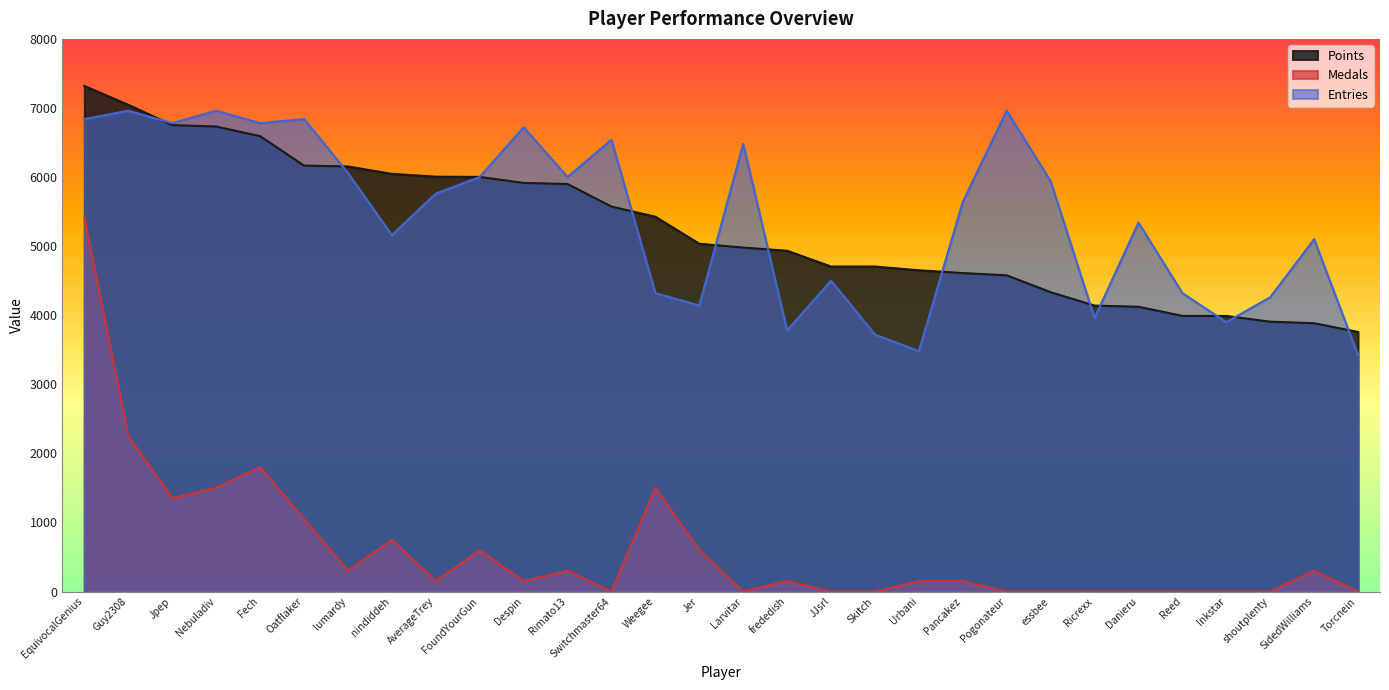

Reading left to right, what are all the values shown in this chart?

Points: 7318	7045	6752	6731	6592	6166	6153	6046	6005	6002	5915	5899	5573	5425	5034	4979	4933	4704	4704	4650	4610	4577	4333	4139	4122	3990	3989	3906	3884	3757
Medals: 5400	2250	1350	1500	1800	1050	300	750	150	600	150	300	0	1500	600	0	150	0	0	150	150	0	0	0	0	0	0	0	300	0
Entries: 6840	6960	6780	6960	6780	6840	6060	5160	5760	6000	6720	6000	6540	4320	4140	6480	3780	4500	3720	3480	5640	6960	5940	3960	5340	4320	3900	4260	5100	3420